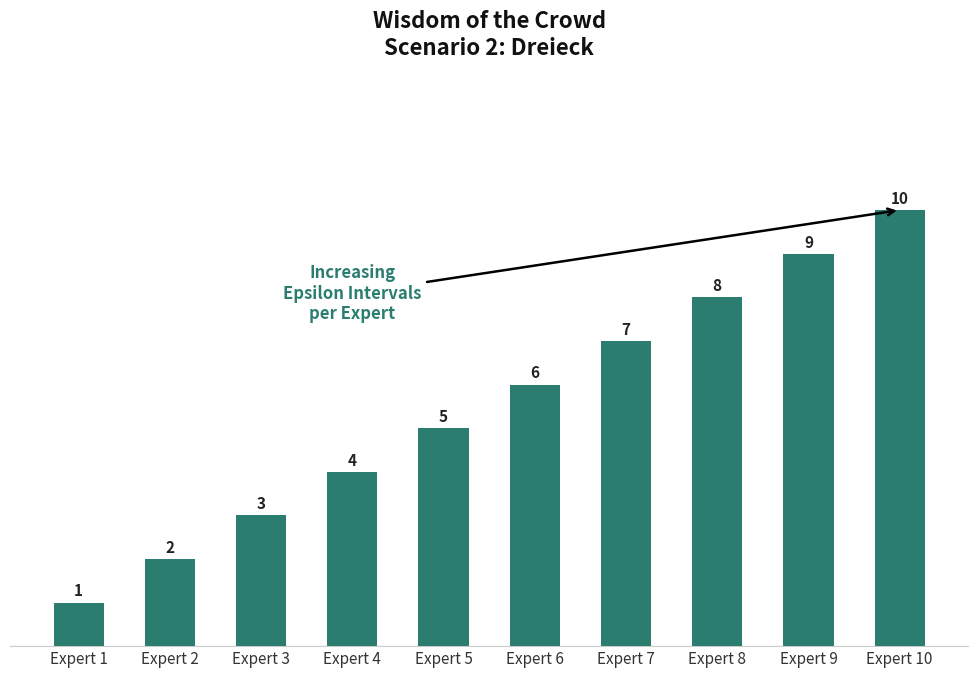

What is the maximum value shown in the chart?

10